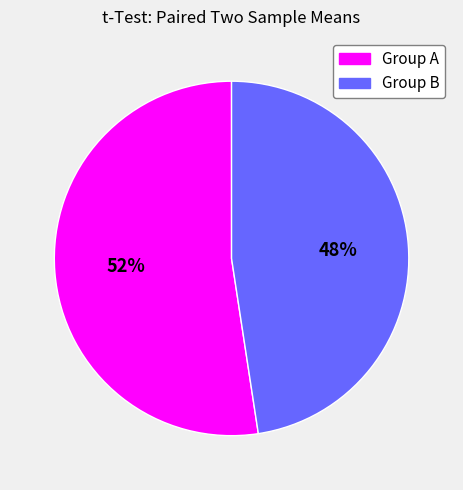

To the nearest percent, what is the average slice percentage?

50%